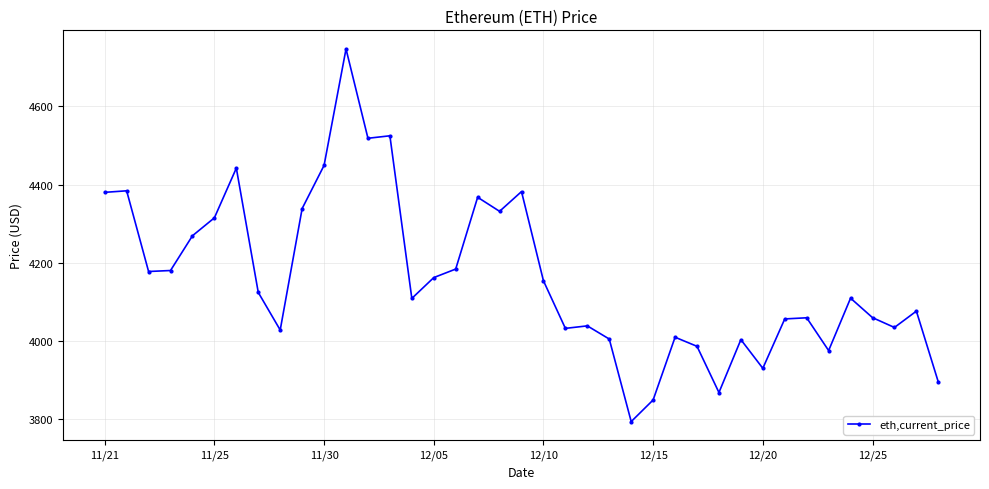

What is the difference between the second highest and minimum values?

730.3